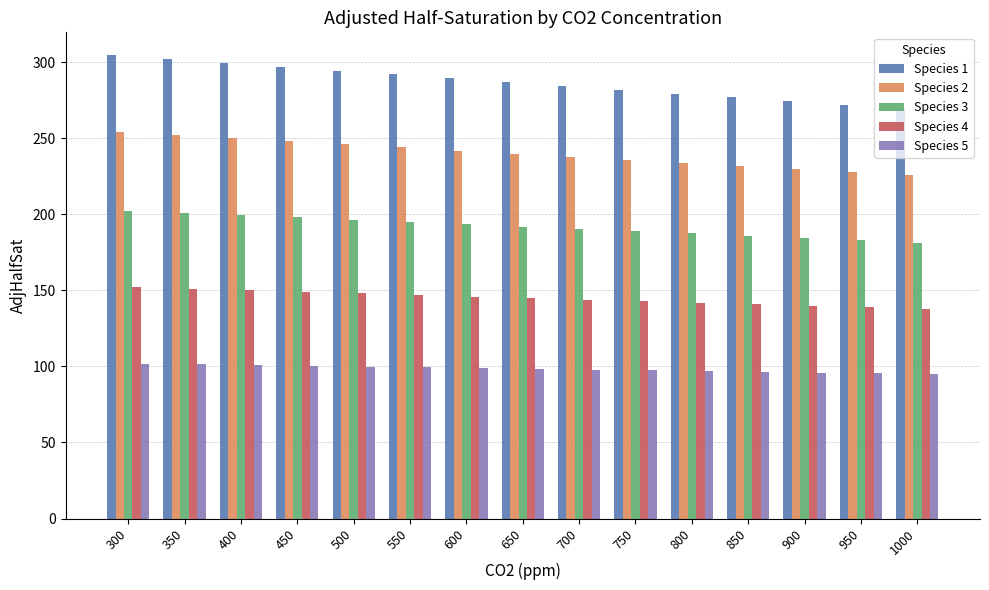

The Species 3 series shows 306.2 at 900. True or false?

False